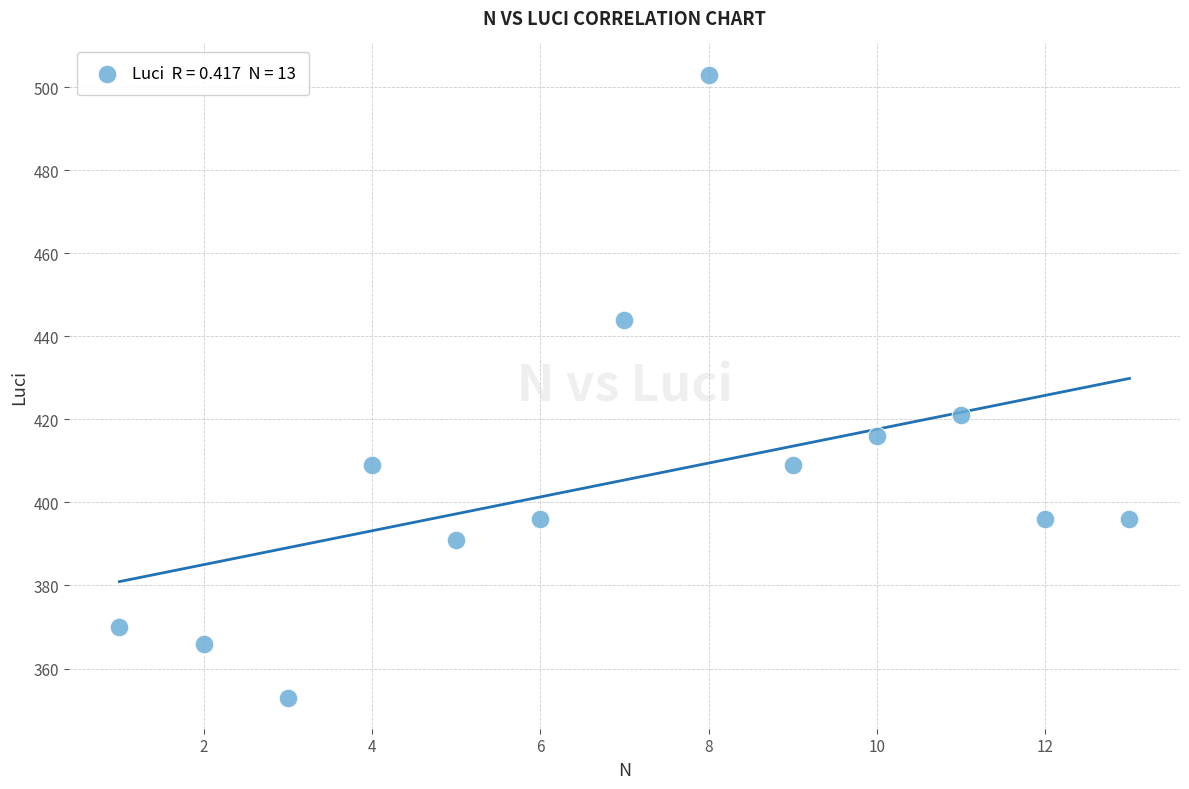

What is the range of X values (max minus min)?

12